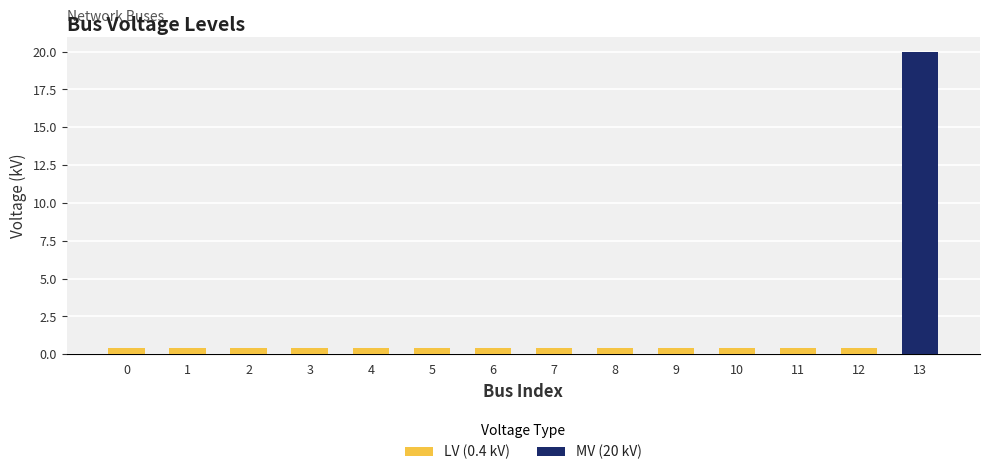

What are all the series names shown in the legend?

LV (0.4 kV), MV (20 kV)